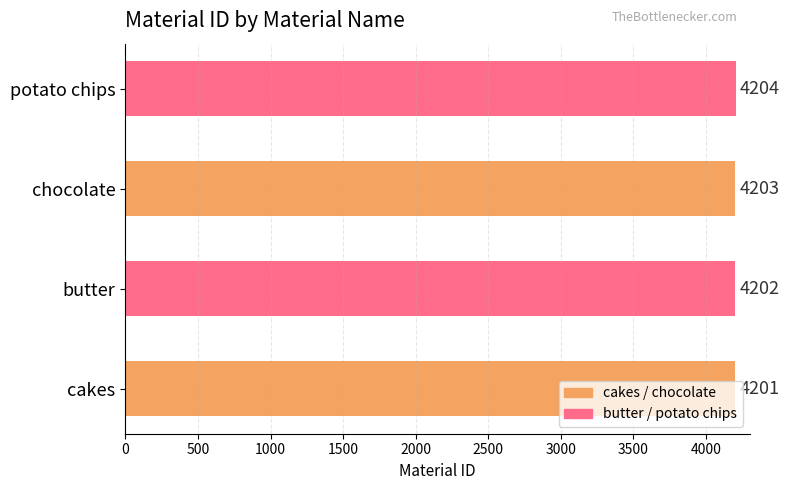

Does the chart contain stacked bars?

No